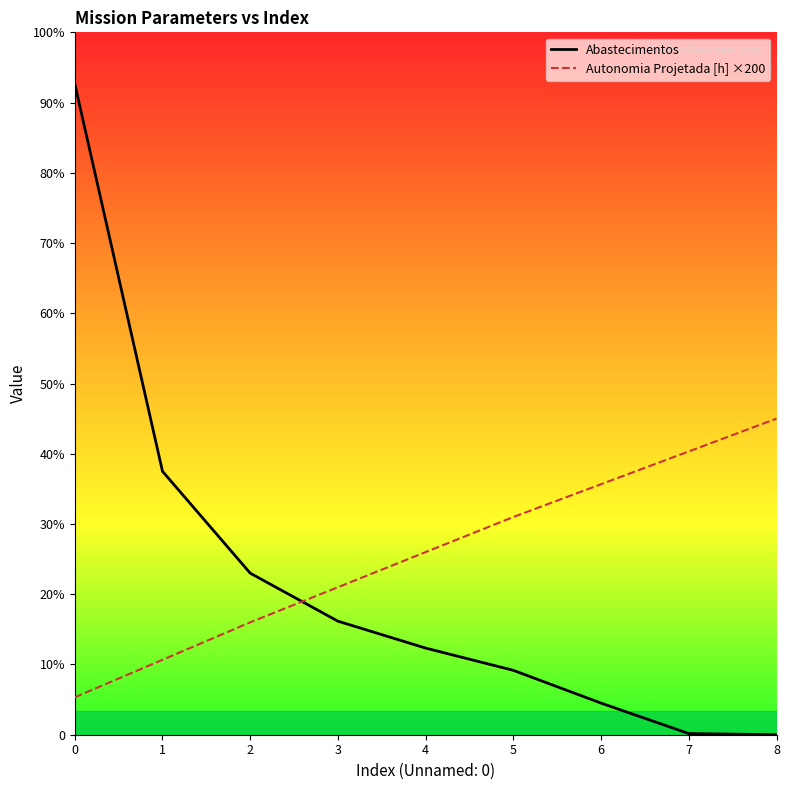

What is the value of the Abastecimentos point at the 2nd from the left?

225